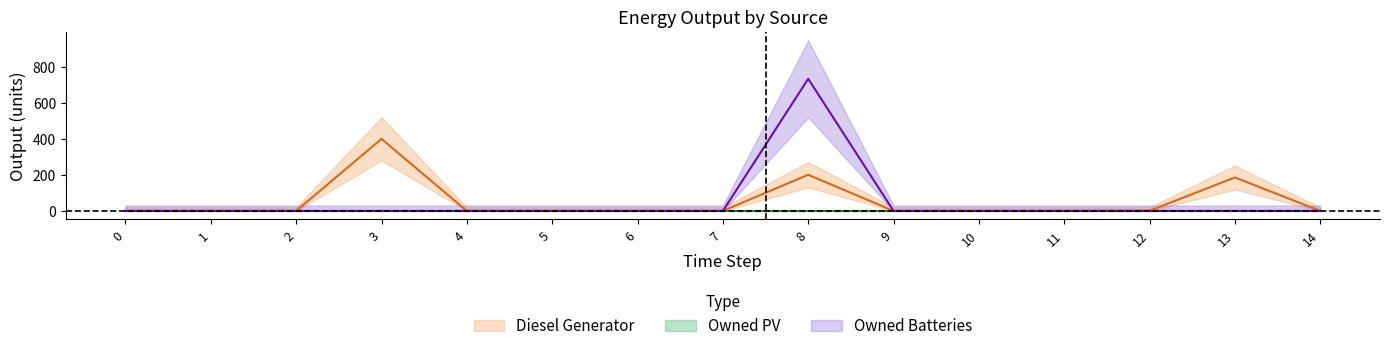

Does the chart have visible grid lines?

No